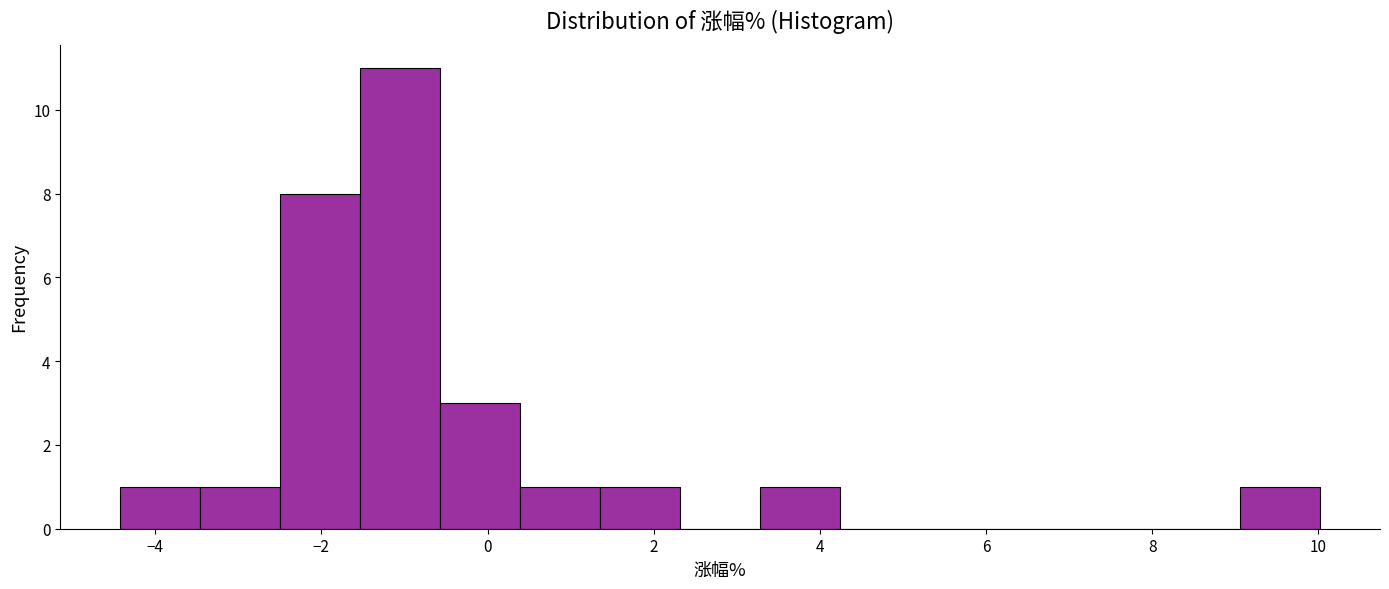

Reading left to right, list every bar in this chart as the range it spans on the x-axis followed by its height. Neither the bar edges nor the heights are printed on the chart, so give them approximately, as read against the axes.

-4.4 to -3.4: 1
-3.4 to -2.4: 1
-2.4 to -1.6: 8
-1.6 to -0.6: 11
-0.6 to 0.4: 3
0.4 to 1.4: 1
1.4 to 2.4: 1
2.4 to 3.2: 0
3.2 to 4.2: 1
4.2 to 5.2: 0
5.2 to 6.2: 0
6.2 to 7.2: 0
7.2 to 8.0: 0
8.0 to 9.0: 0
9.0 to 10.0: 1